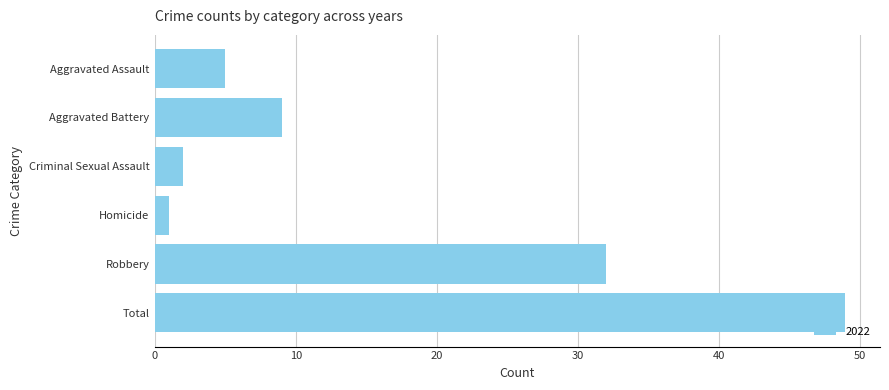

What is the difference between the maximum and minimum values?

48